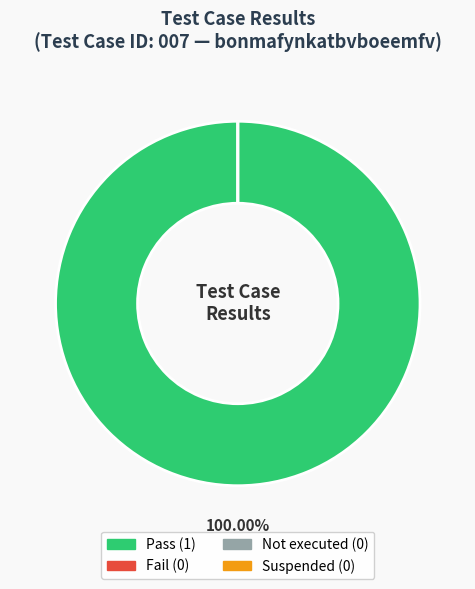

Count the number of slices in the pie.

4